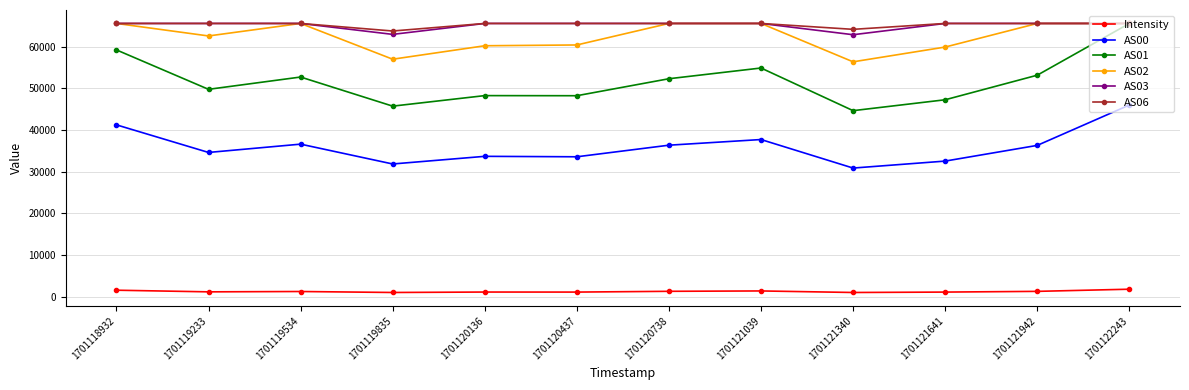

At how many categories does at least one series exceed 10428?

12